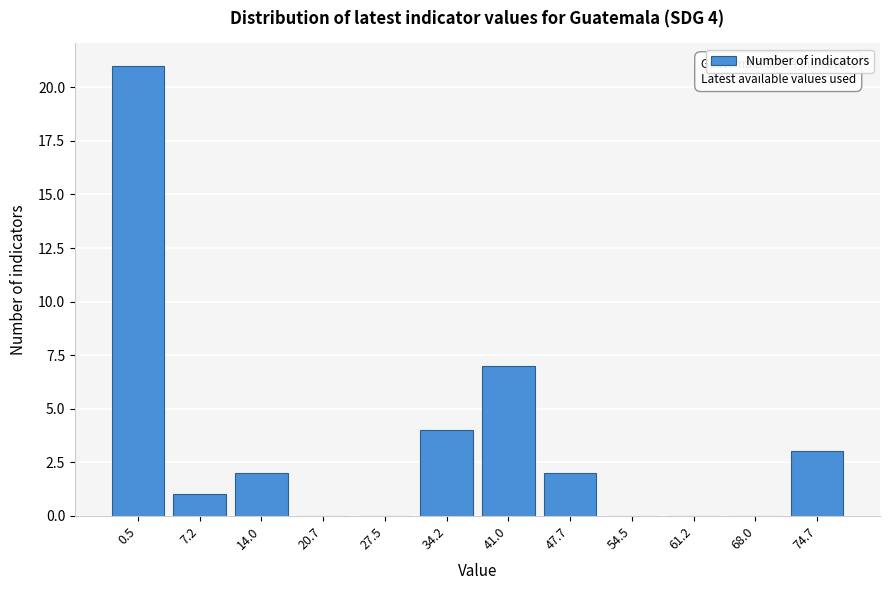

Reading left to right, extract all data points from this chart.

0.5=21	7.2=1	14.0=2	20.7=0	27.5=0	34.2=4	41.0=7	47.7=2	54.5=0	61.2=0	68.0=0	74.7=3